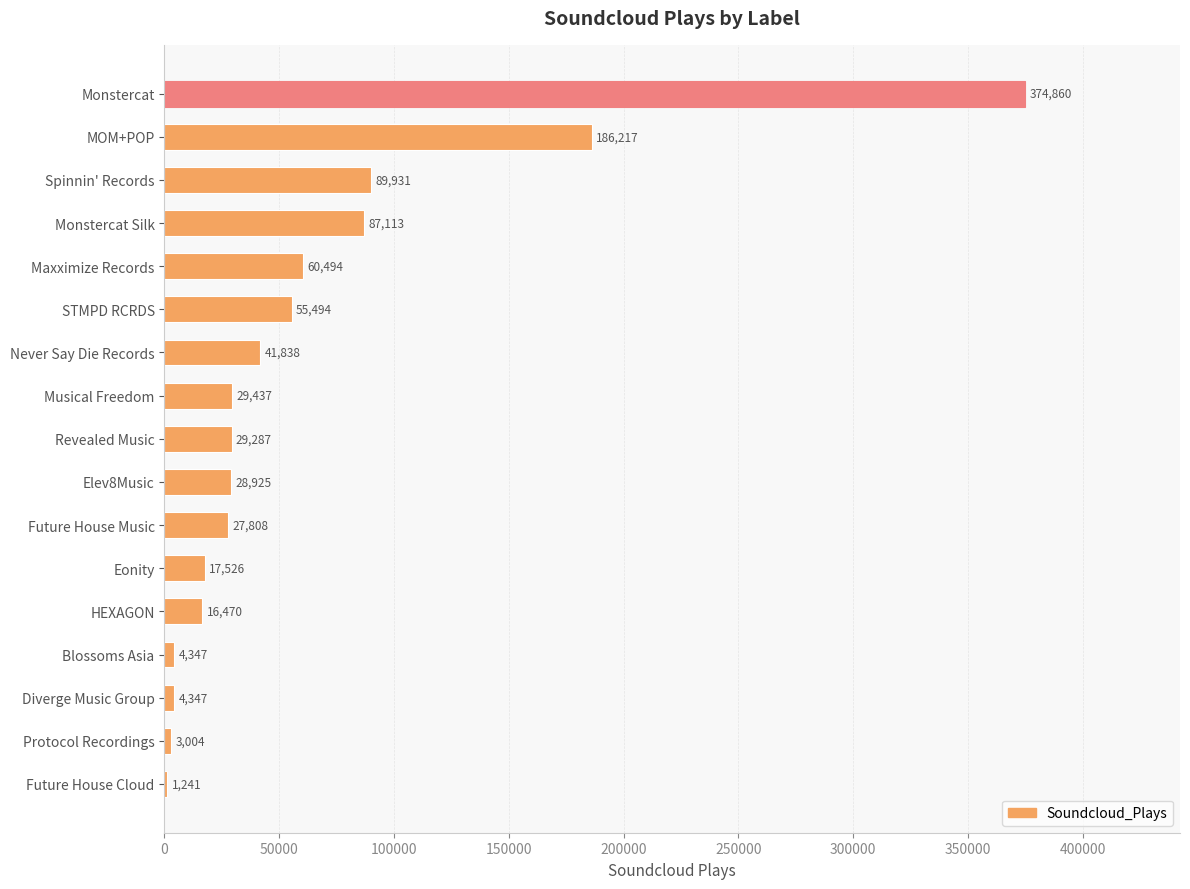

The chart shows a value of 609272 at Monstercat. True or false?

False